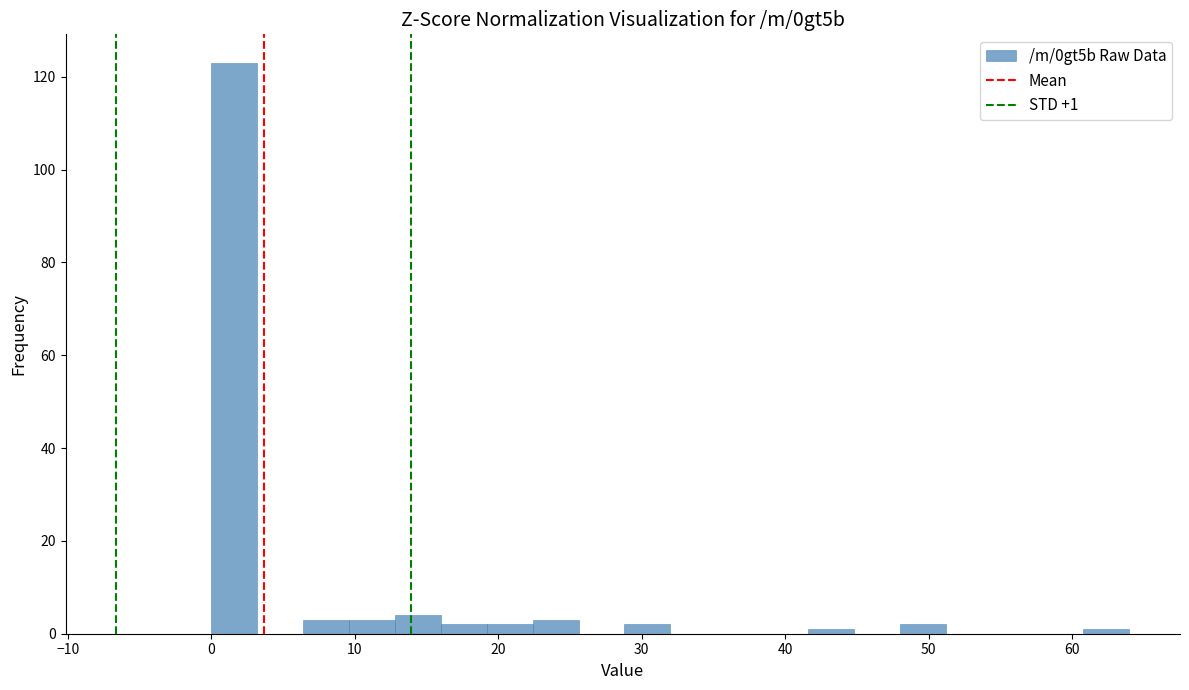

Read against the x-axis, roughly where is the centre of the tallest bar?

2